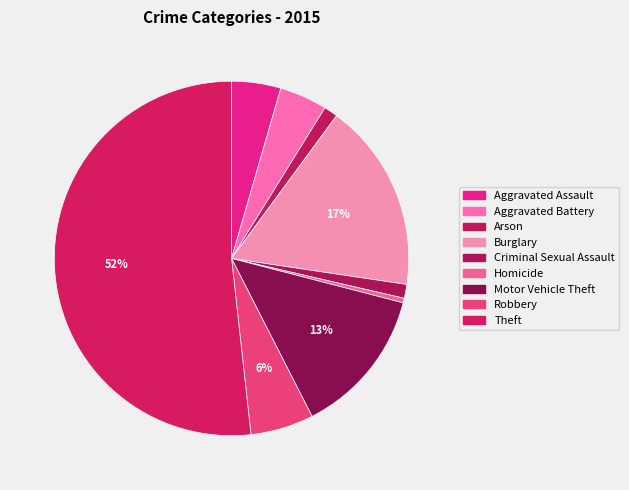

What is the ratio of the value at Aggravated Battery to the value at Motor Vehicle Theft?

0.3